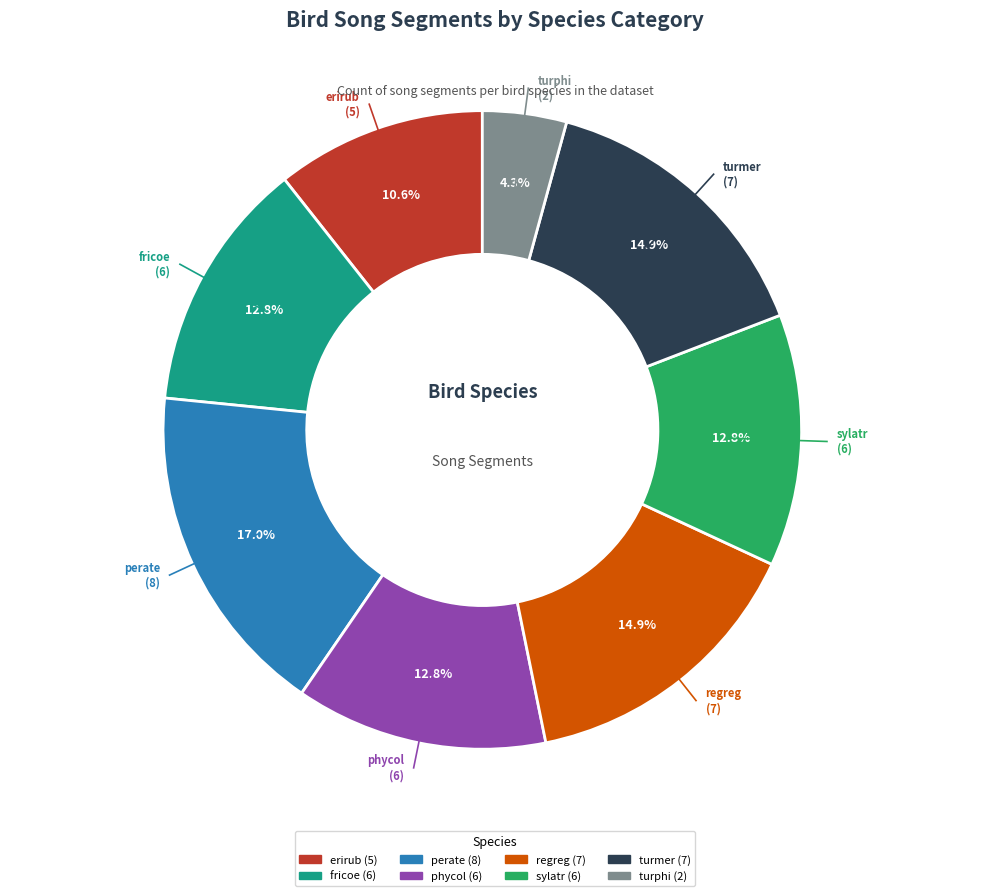

What is the ratio of the value at erirub to the value at turmer?

0.7